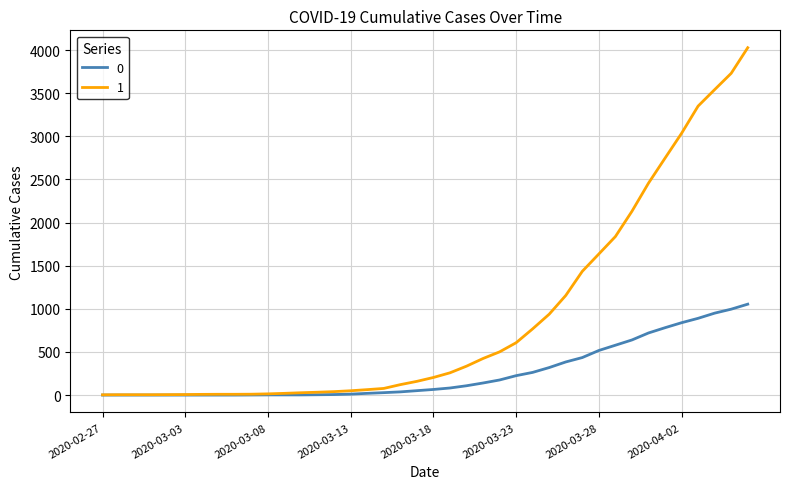

Rank the series by their average value, from lowest to highest.

0, 1